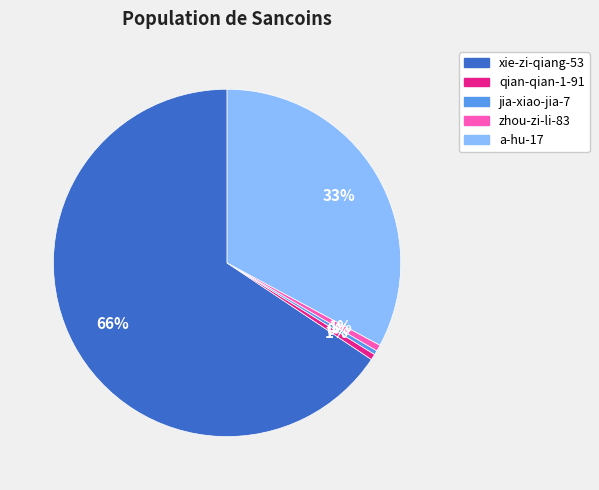

How many slices are in this pie chart?

5